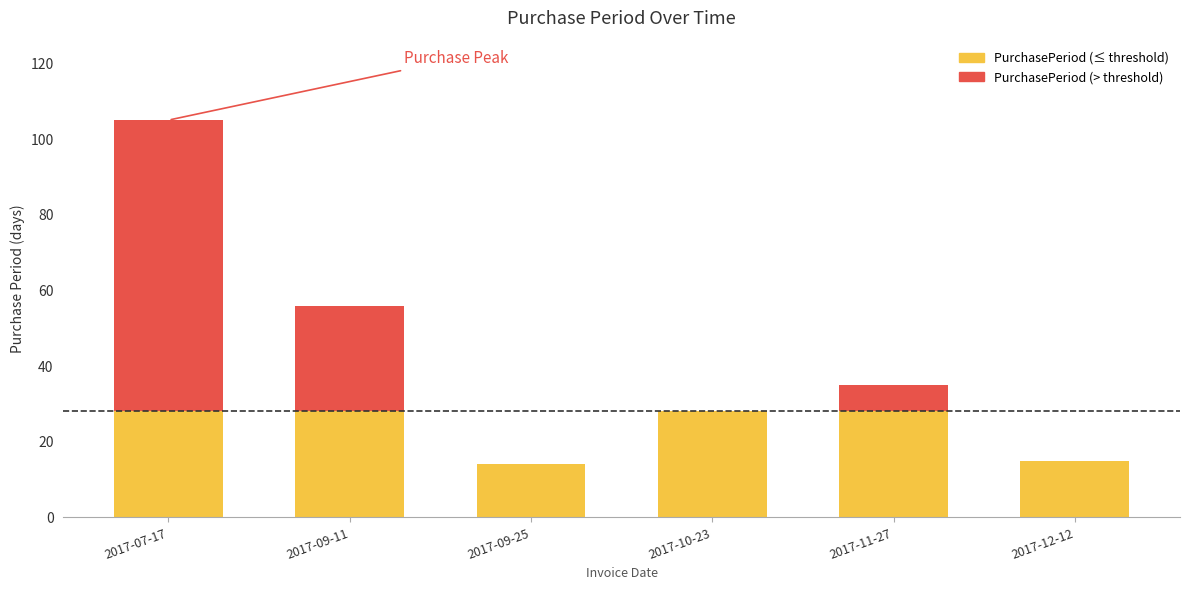

List the labels in order of value, smallest first.

2017-09-25, 2017-12-12, 2017-10-23, 2017-11-27, 2017-09-11, 2017-07-17